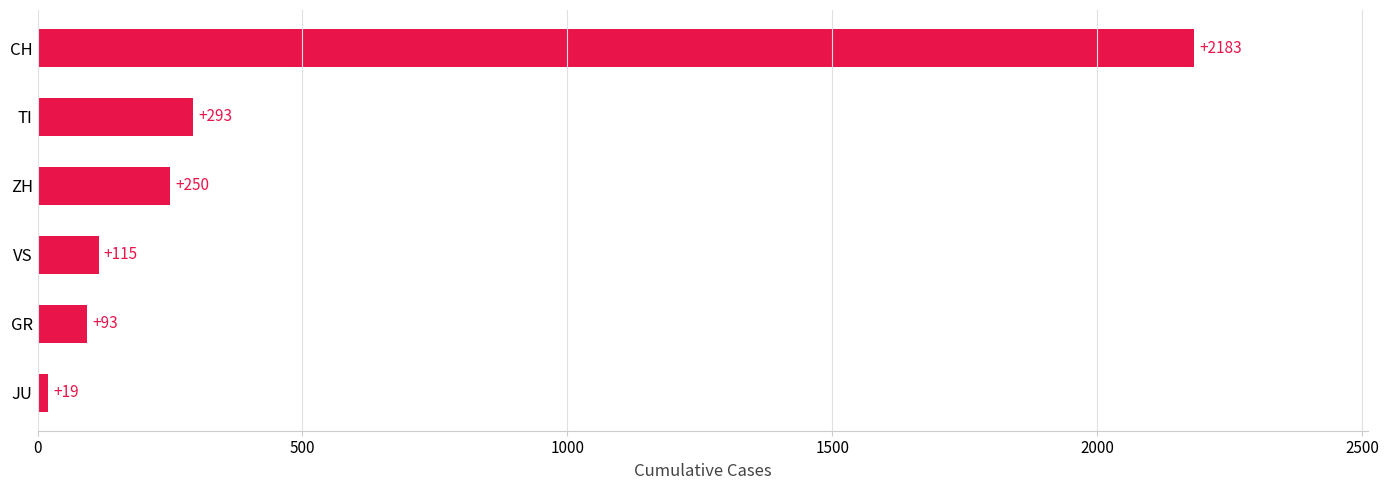

Does the chart contain any negative values?

No